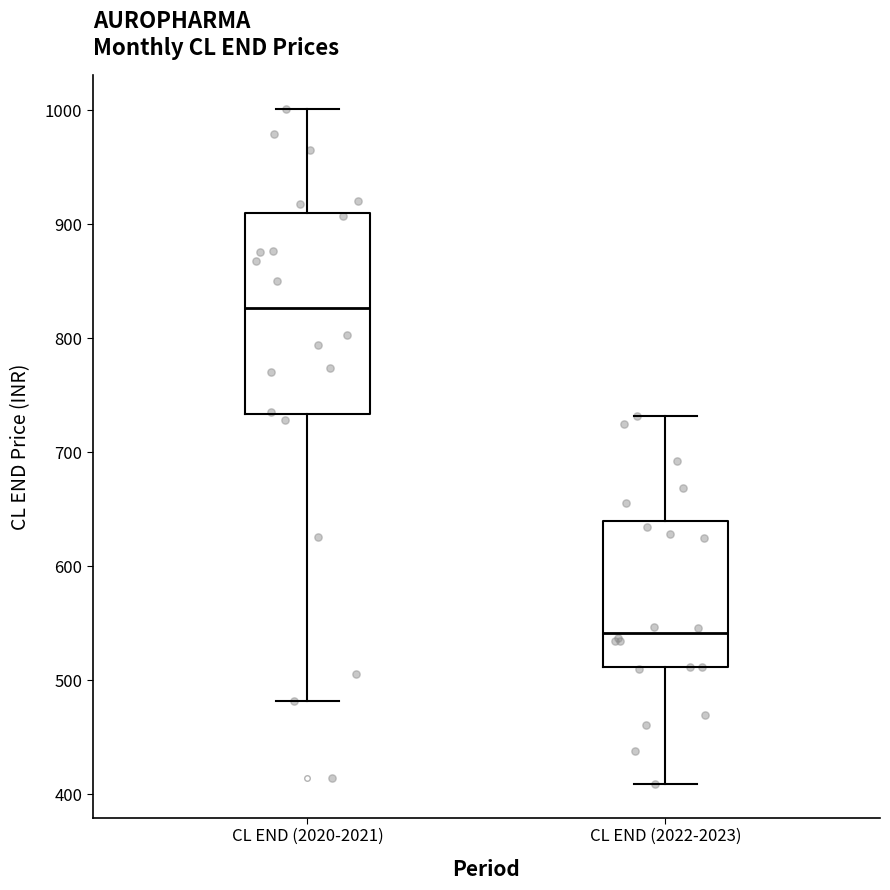

Comparing the boxes themselves (not the whiskers), which one is the tallest?

CL END (2020-2021)